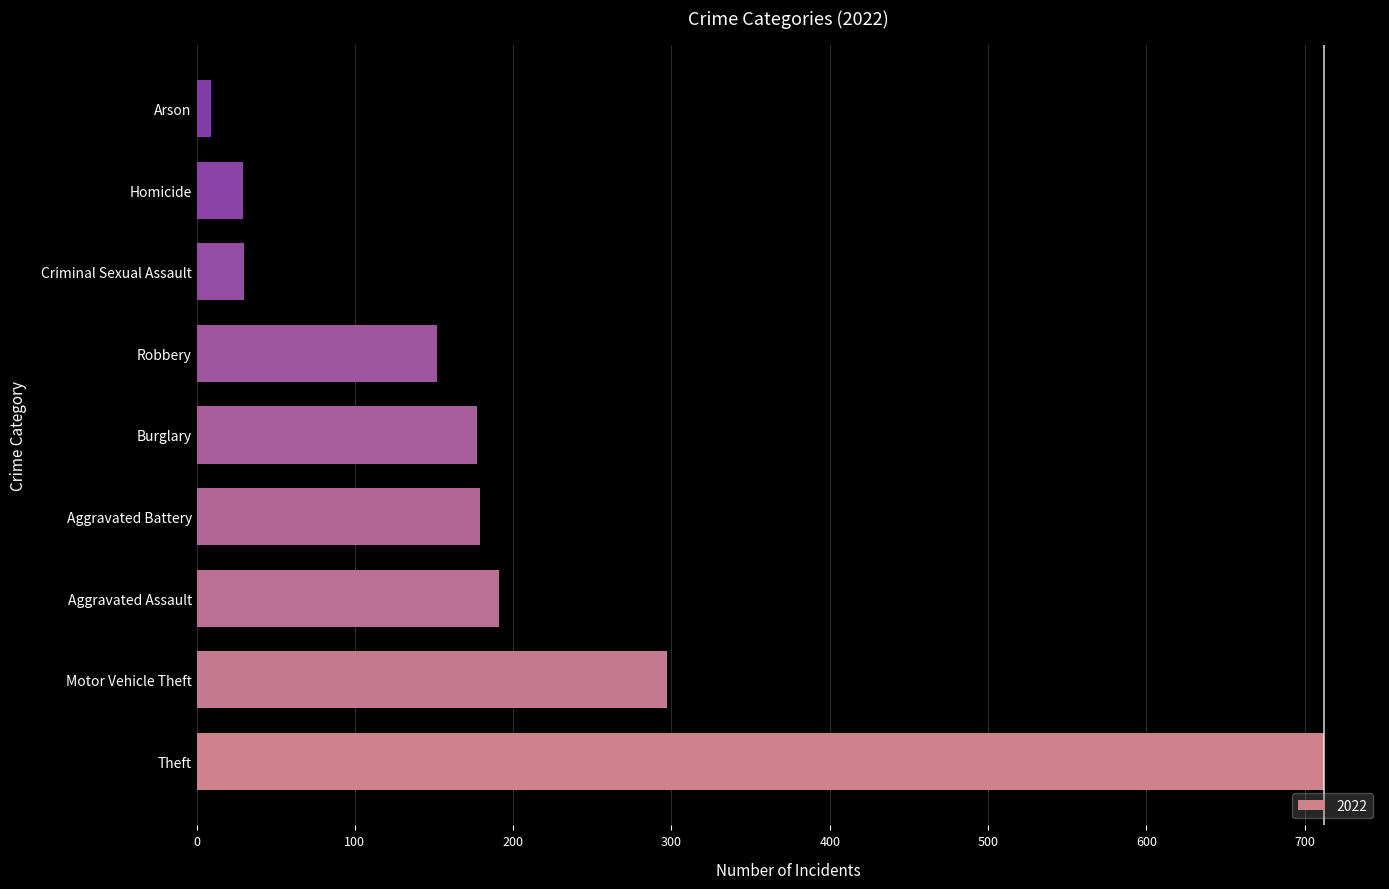

Is it true that the value at Aggravated Battery is 179?

True